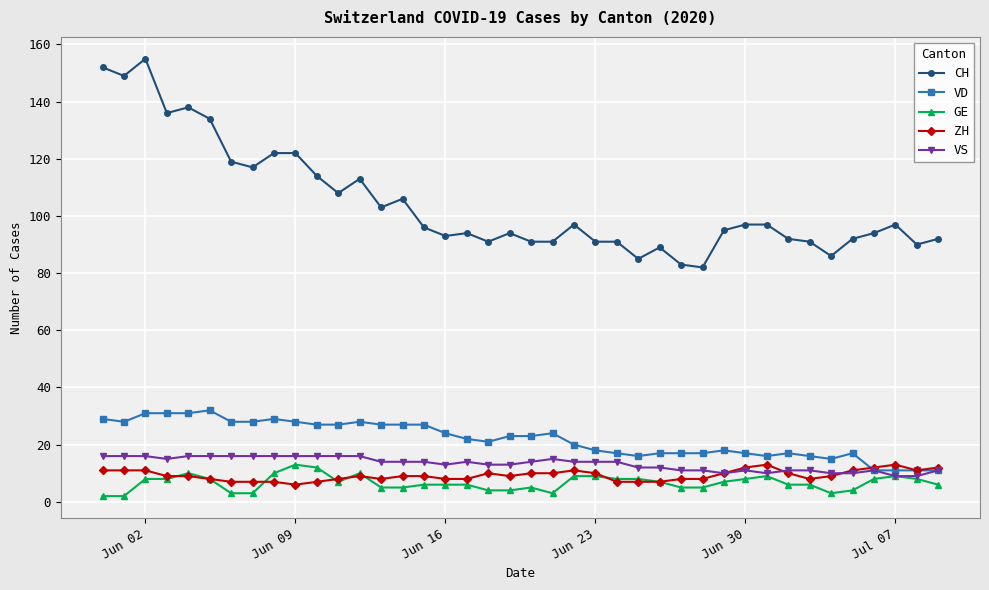

What is the value of the VD point at the 6th from the left?

32